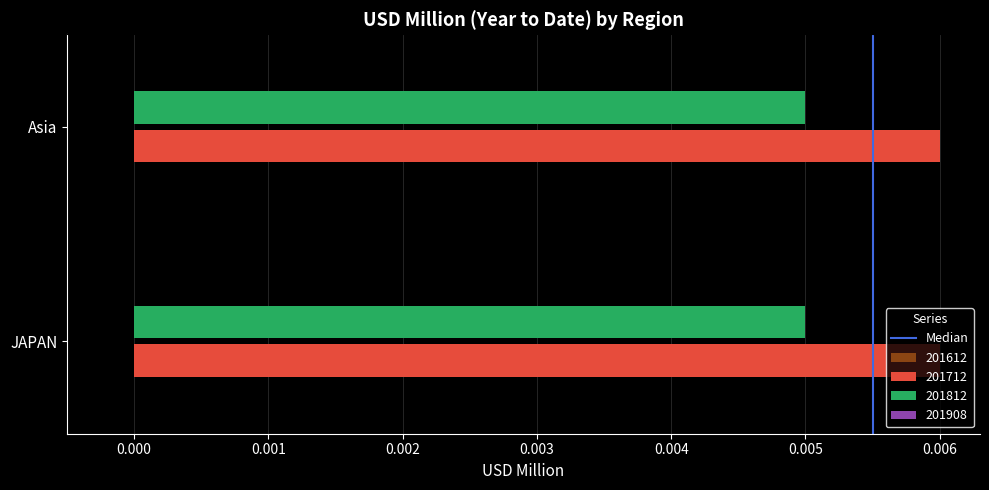

Is the value of 201812 at JAPAN greater than the value of 201712 at JAPAN?

No